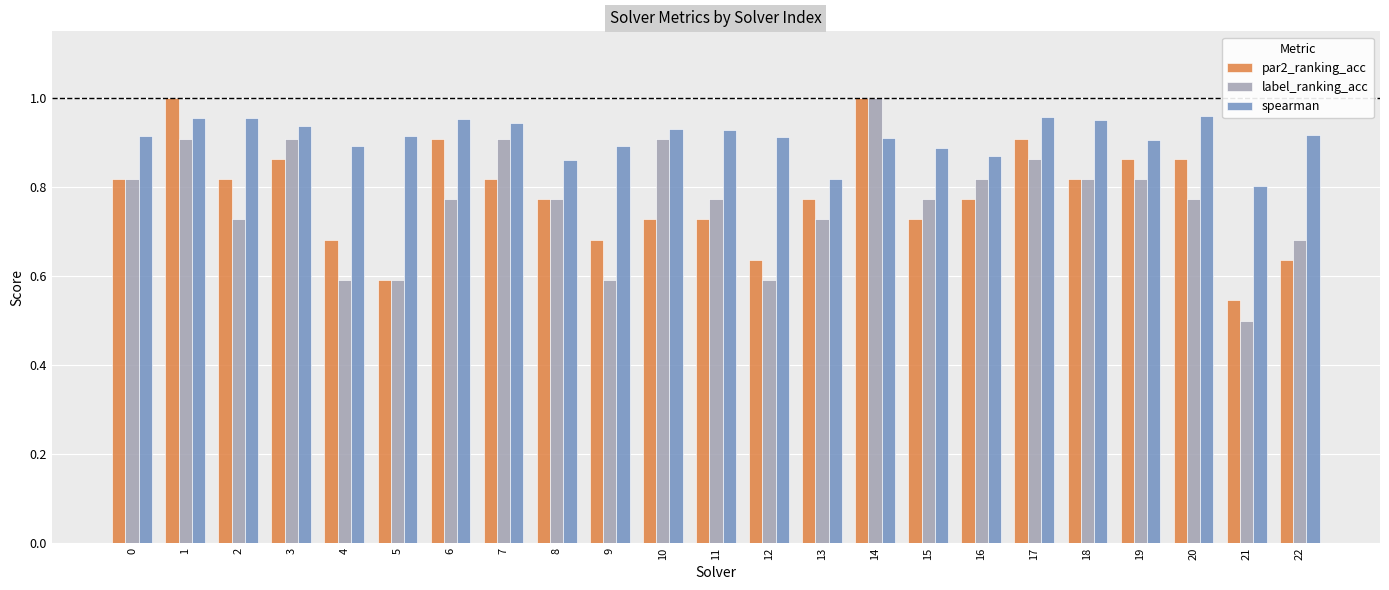

How many bars are there in total?

69